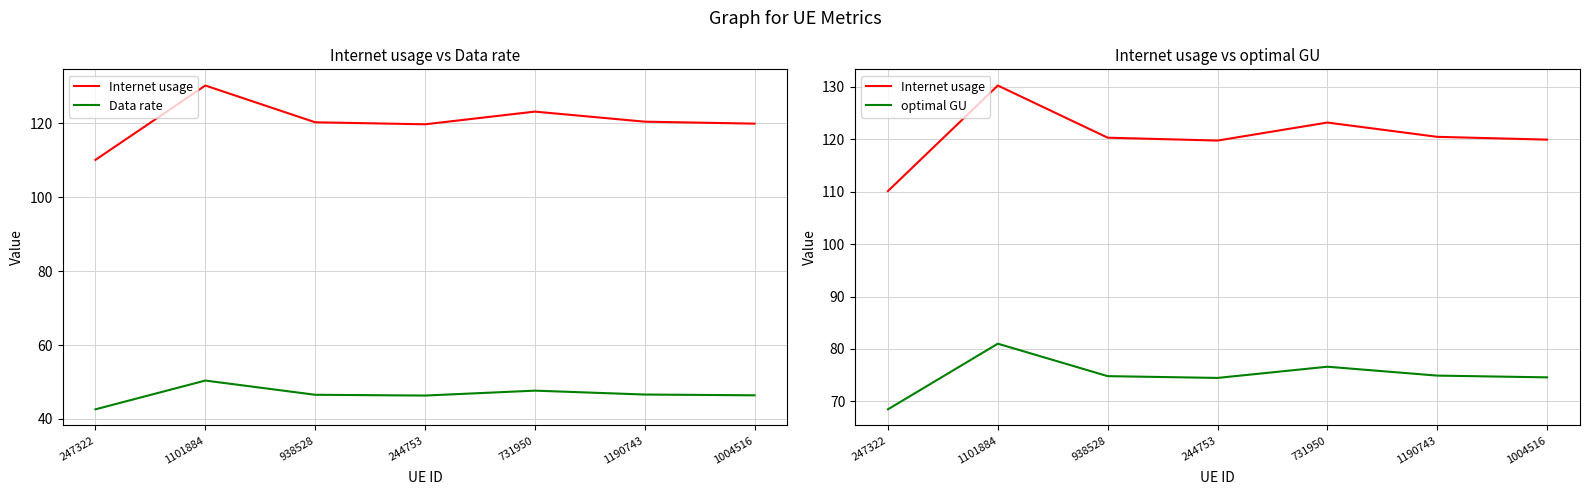

True or false: Data rate has more than 2 interior local peaks.

False